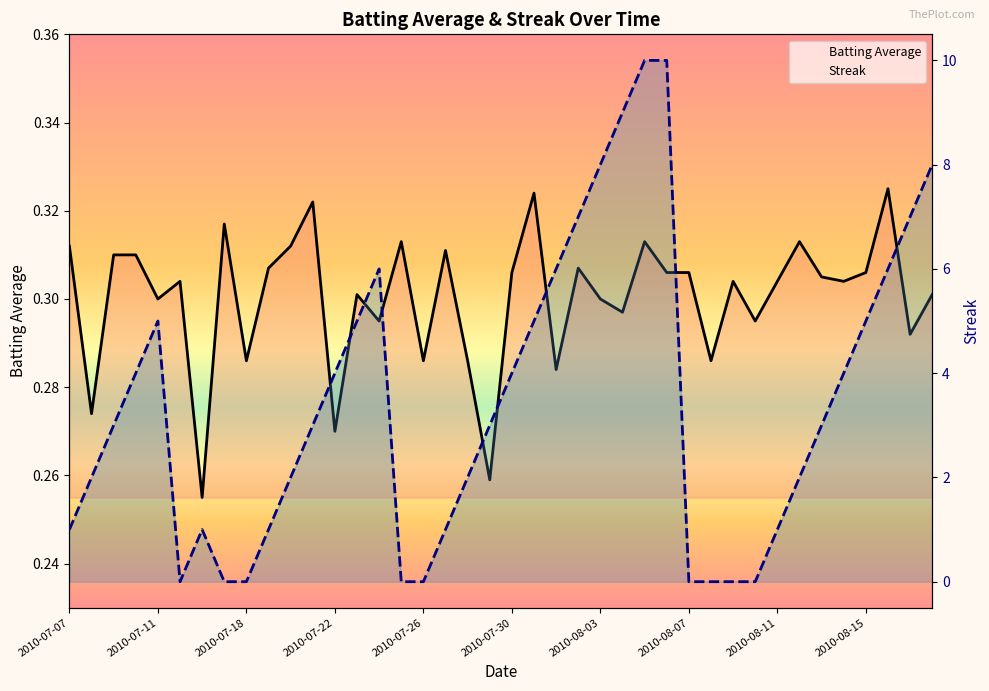

Which series has the widest spread of values?

Streak